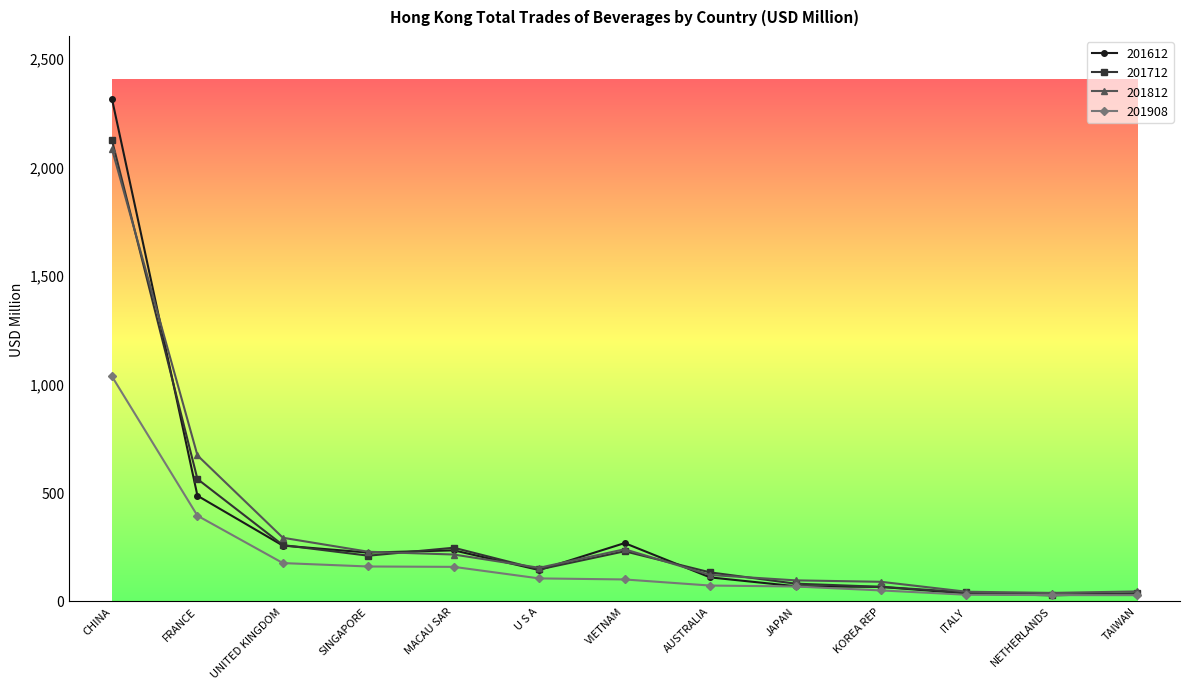

Is it true that 201712 equals 64.6 at KOREA REP?

True